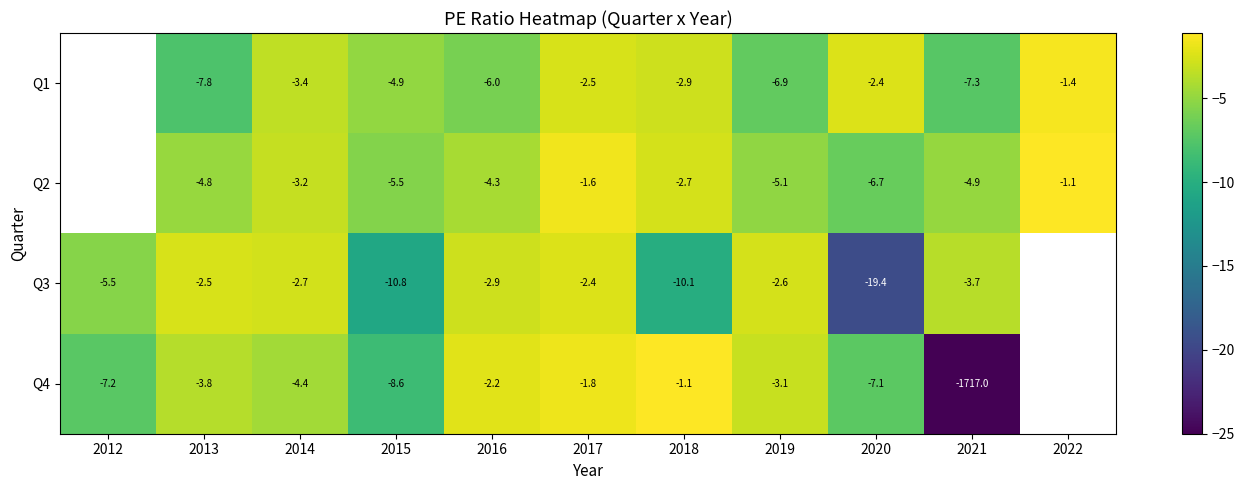

At which category is the sum across all series the highest?

2017